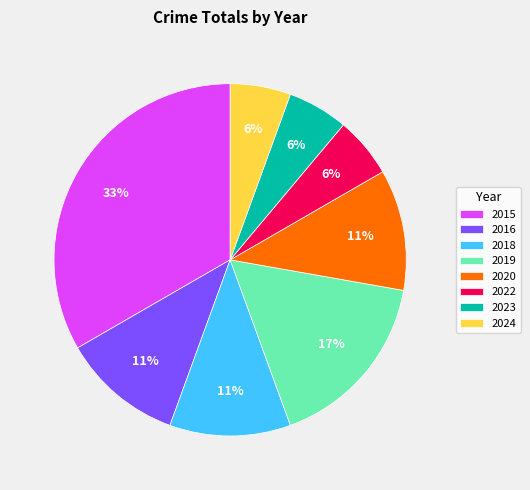

To the nearest percent, what percentage of the pie is 2022?

6%